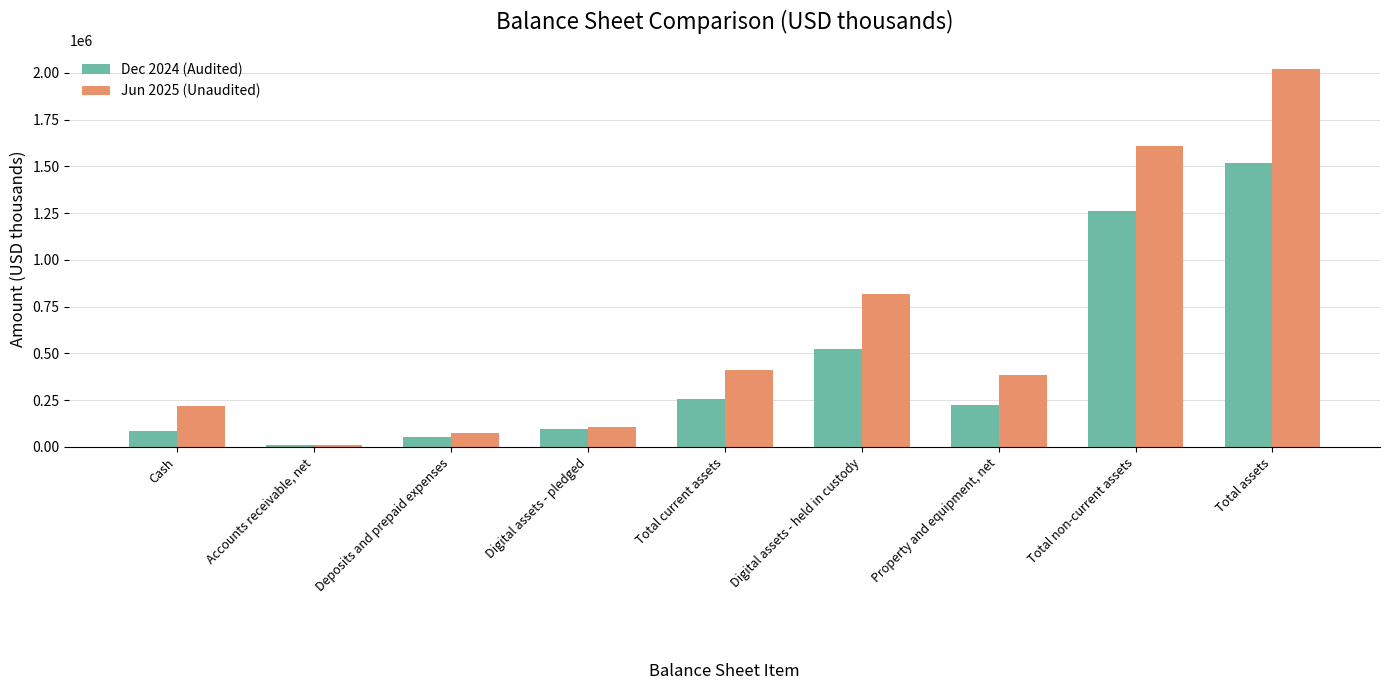

Read the Jun 2025 (Unaudited) value at Total current assets.

411262